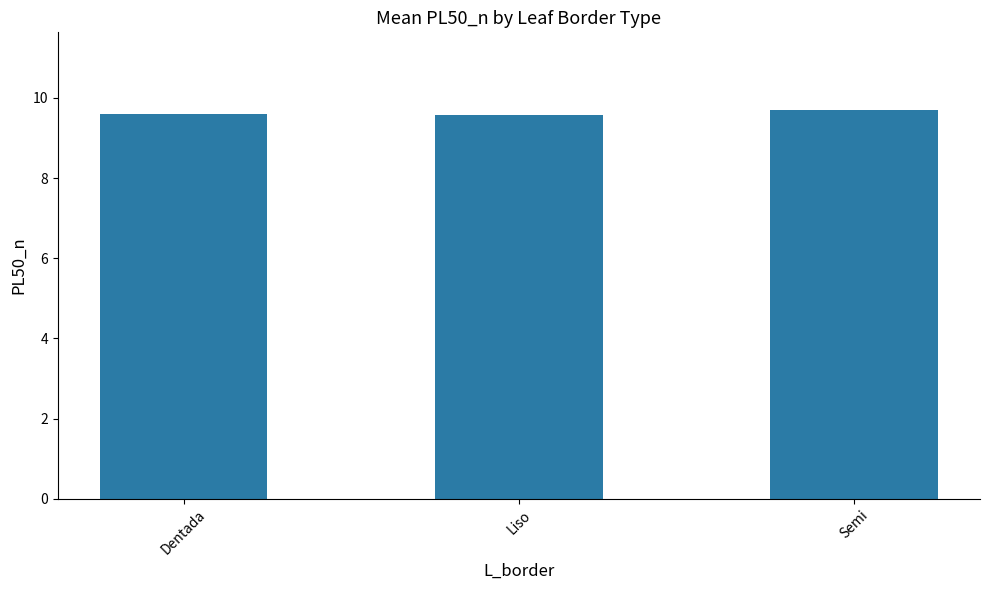

Reading left to right, what are all the values shown in this chart?

9.6	9.6	9.7